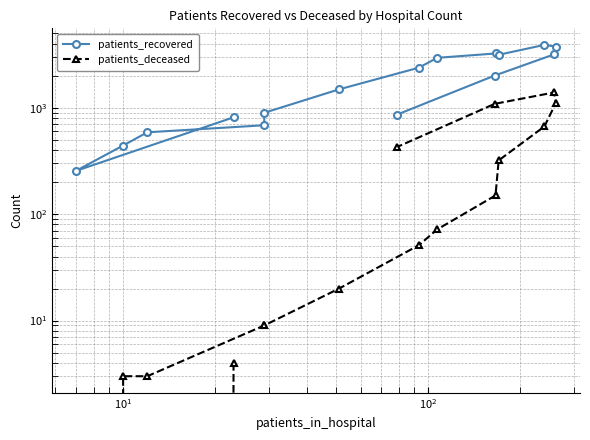

How many values in the patients_deceased series are below 72?

8